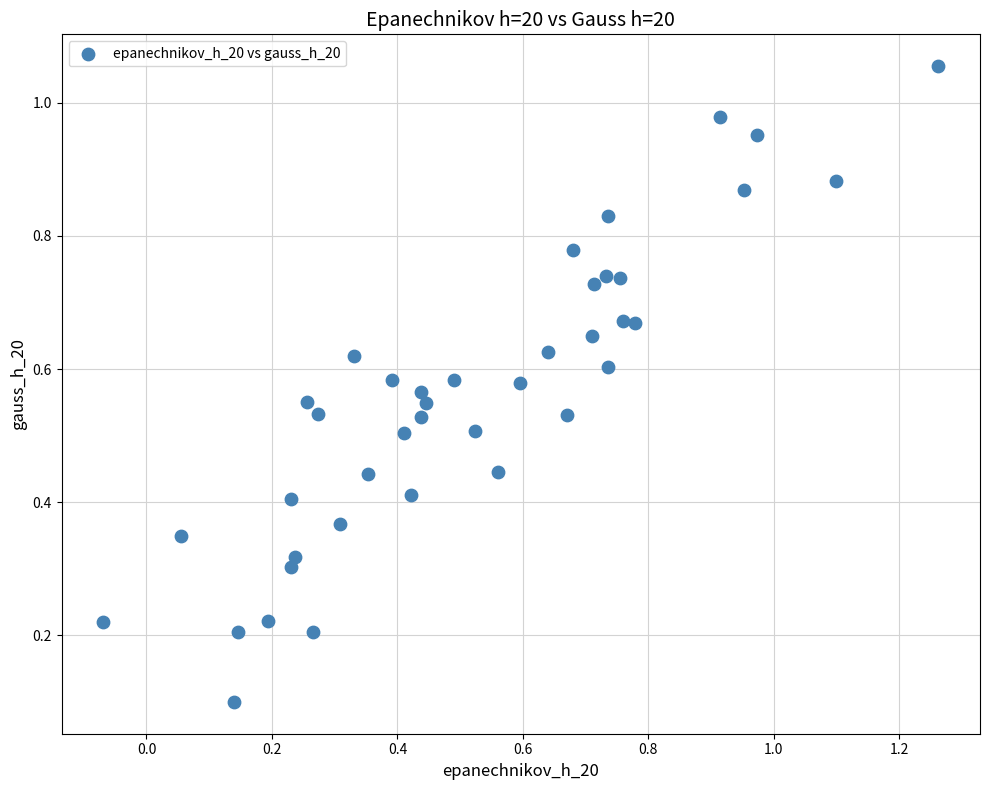

What is the range of X values (max minus min)?

1.3